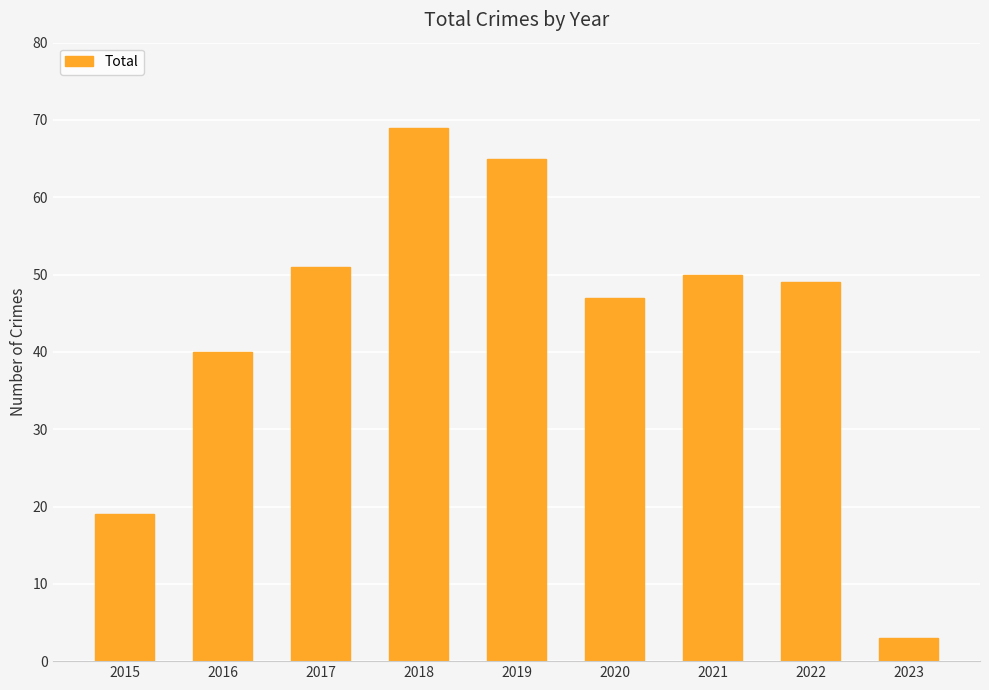

What is the greatest value displayed?

69